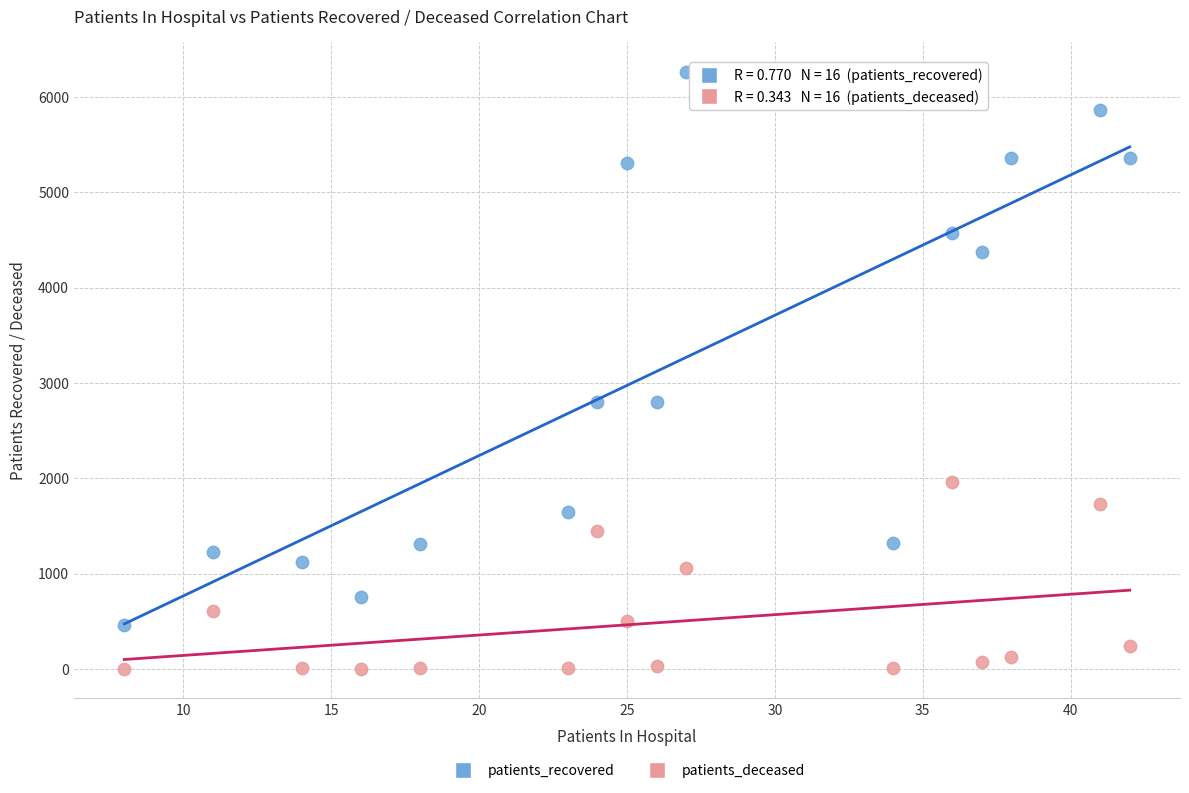

Which series has the largest Y range (max minus min)?

patients_recovered